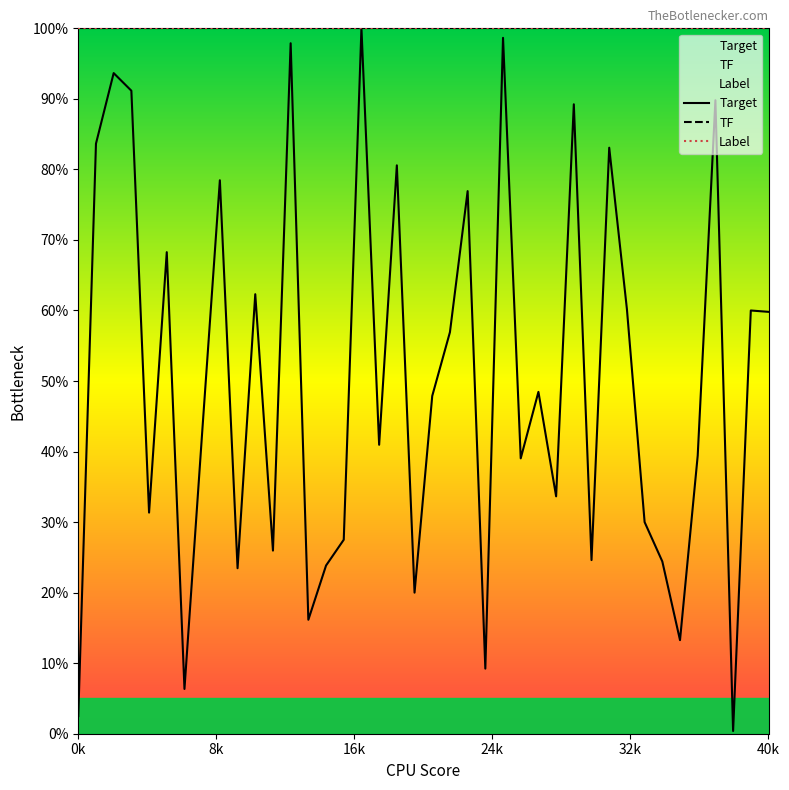

Is this an area chart (filled region under the line)?

No